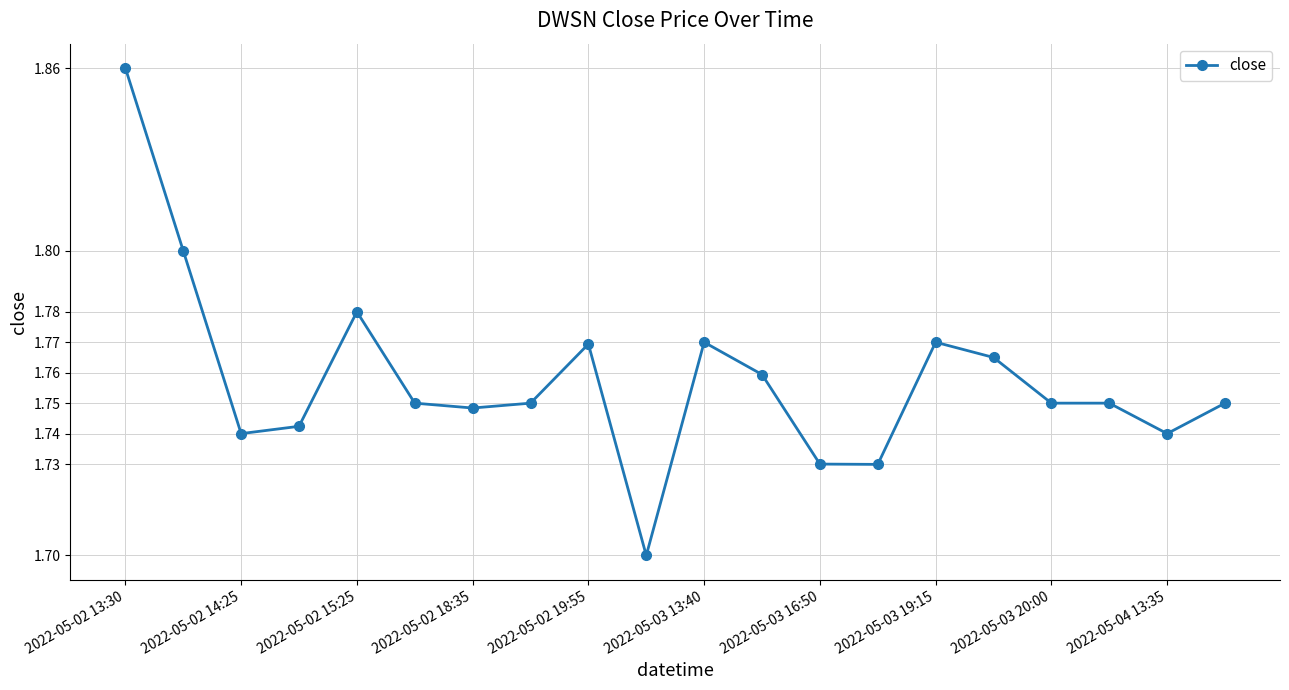

True or false: the data has more than 0 interior local peaks.

True